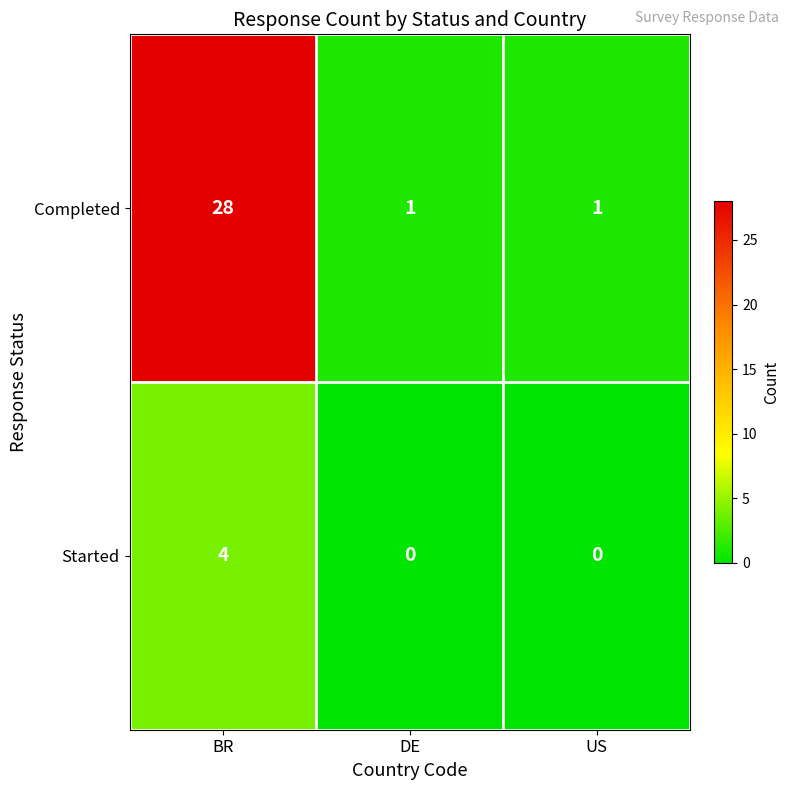

What is the maximum value for Completed?

28